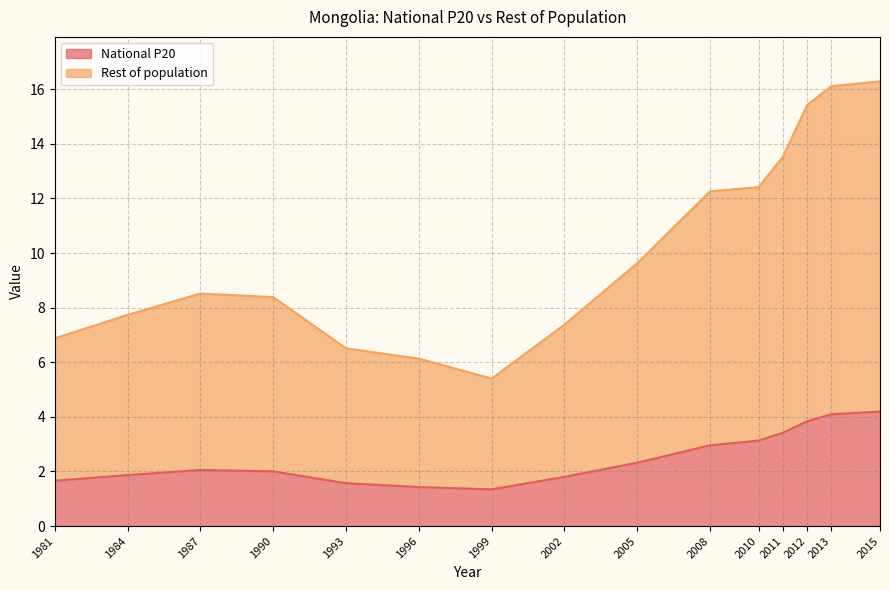

What is the approximate value of National P20 at 2012?

3.8